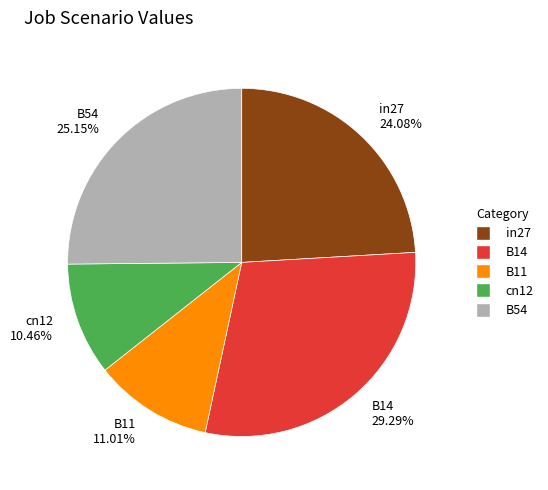

True or false: in27 accounts for 14% of the total.

False